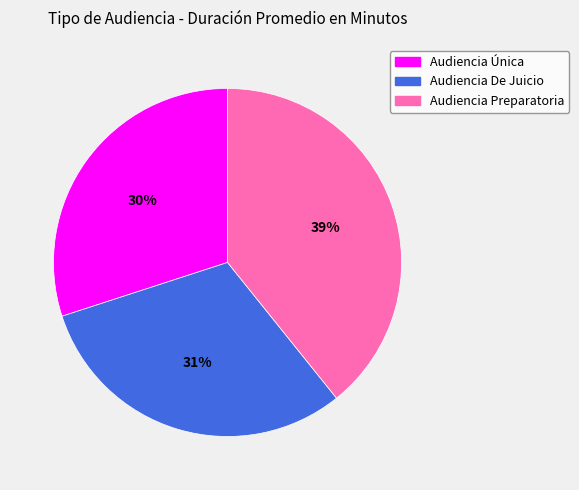

Which category has the smallest portion of the pie?

Audiencia Única